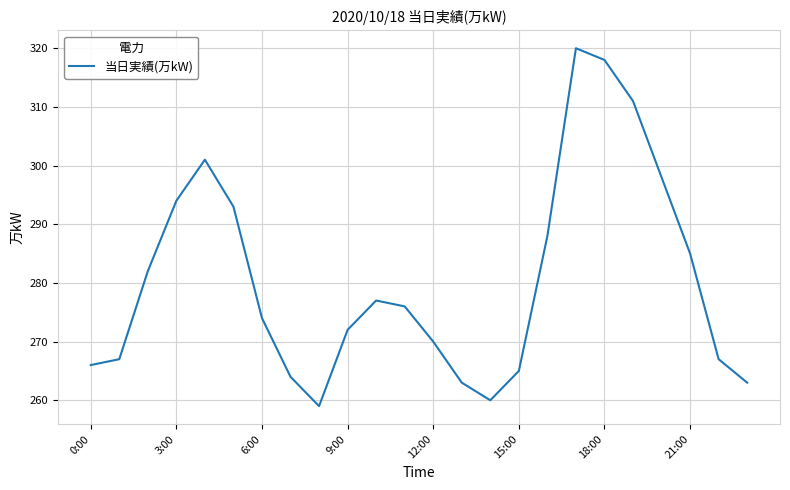

What is the maximum value shown in the chart?

320